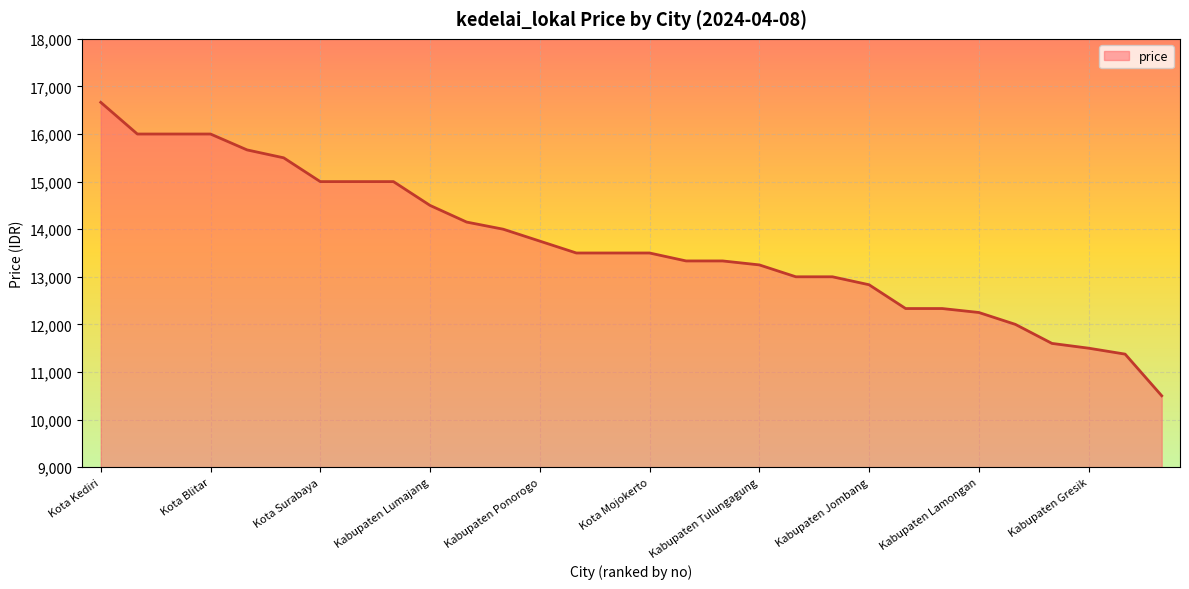

What is the smallest value displayed?

10500